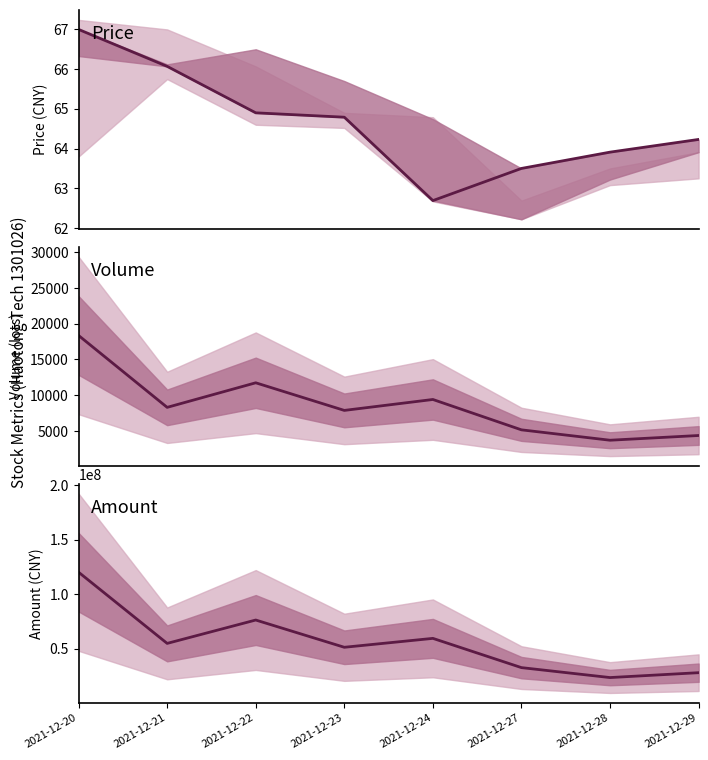

What is the approximate value of Volume at 2021-12-23?

7873.2